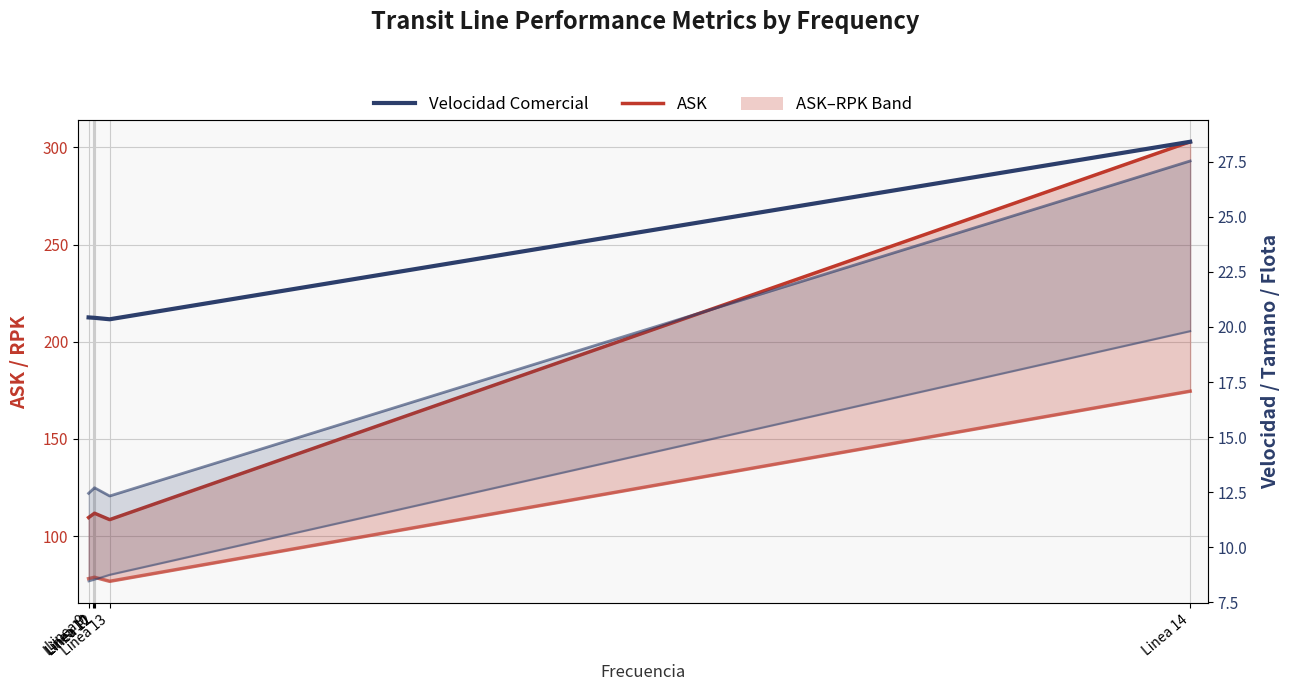

Is the value of Velocidad Comercial at Linea 9 greater than the value of Flota at Linea 11?

Yes